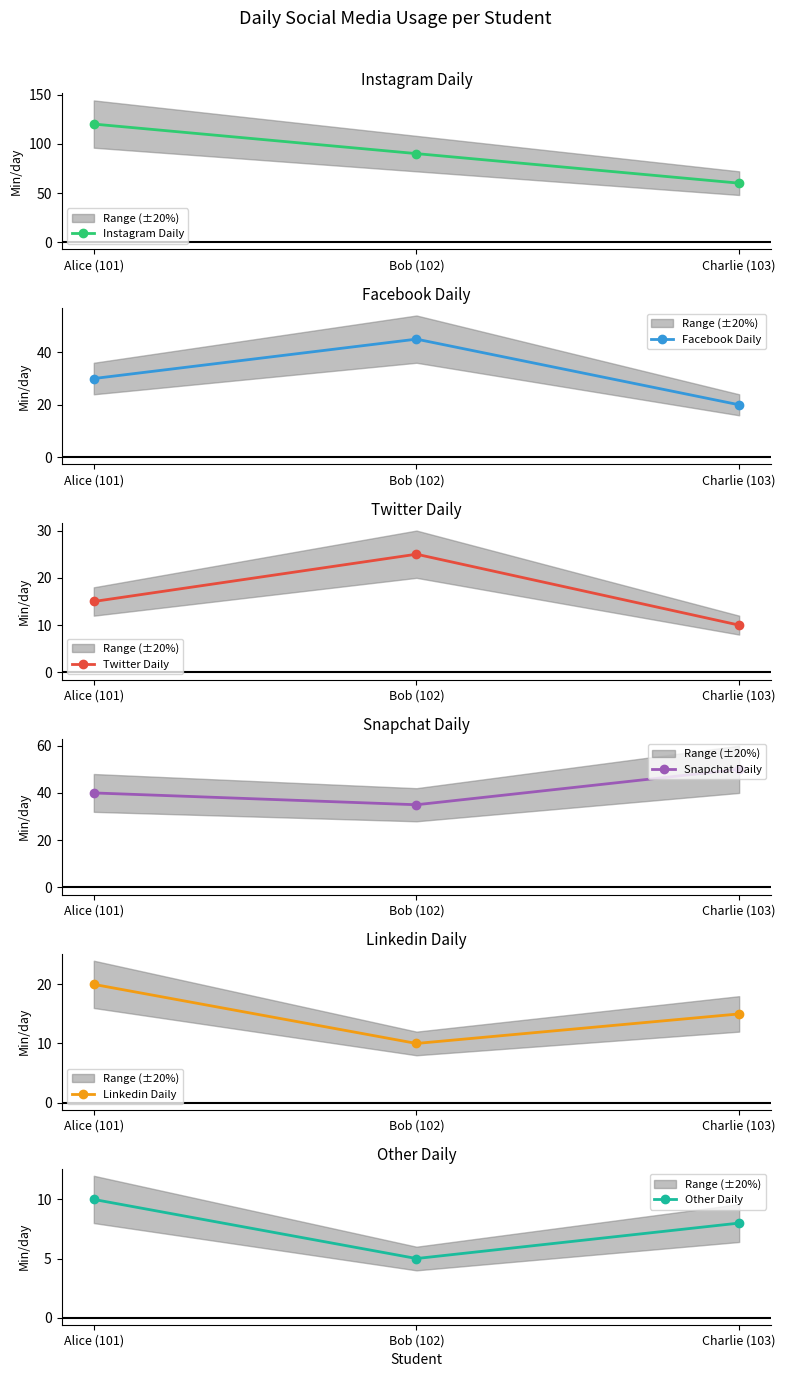

Which series has the largest range (max minus min)?

Instagram Daily